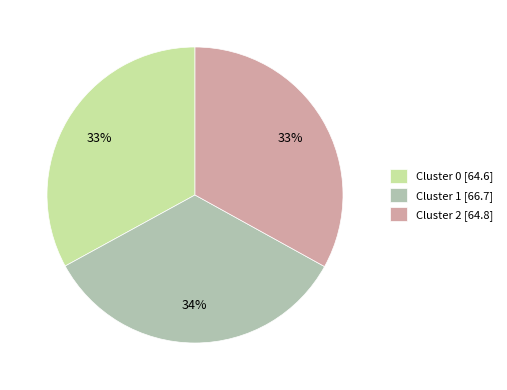

To the nearest percent, what portion does Cluster 2 represent?

33%